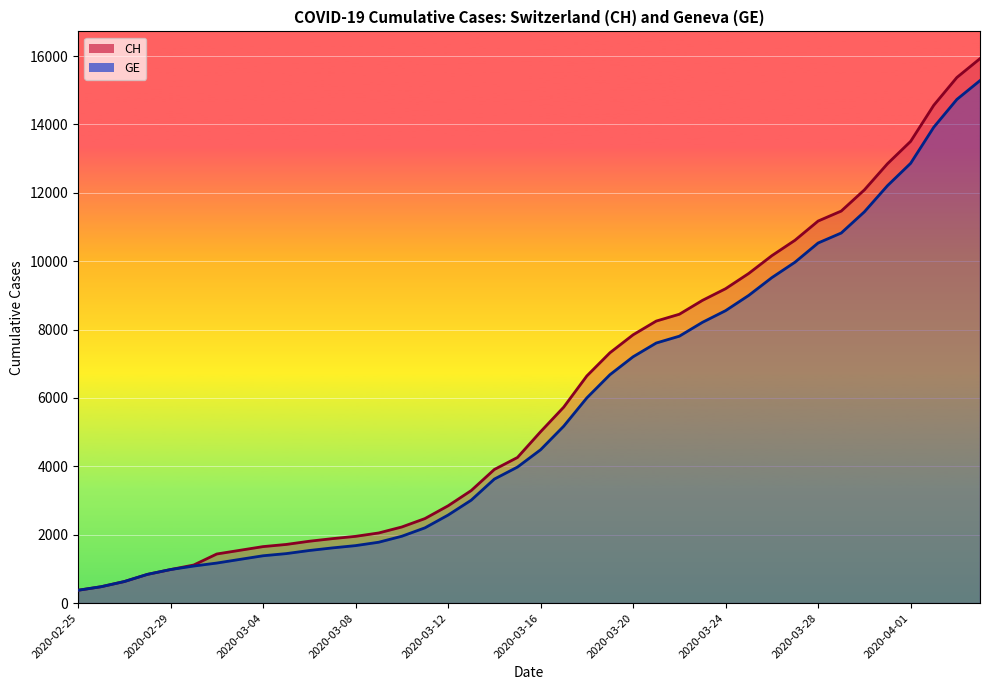

At how many categories does at least one series exceed 1565?

32